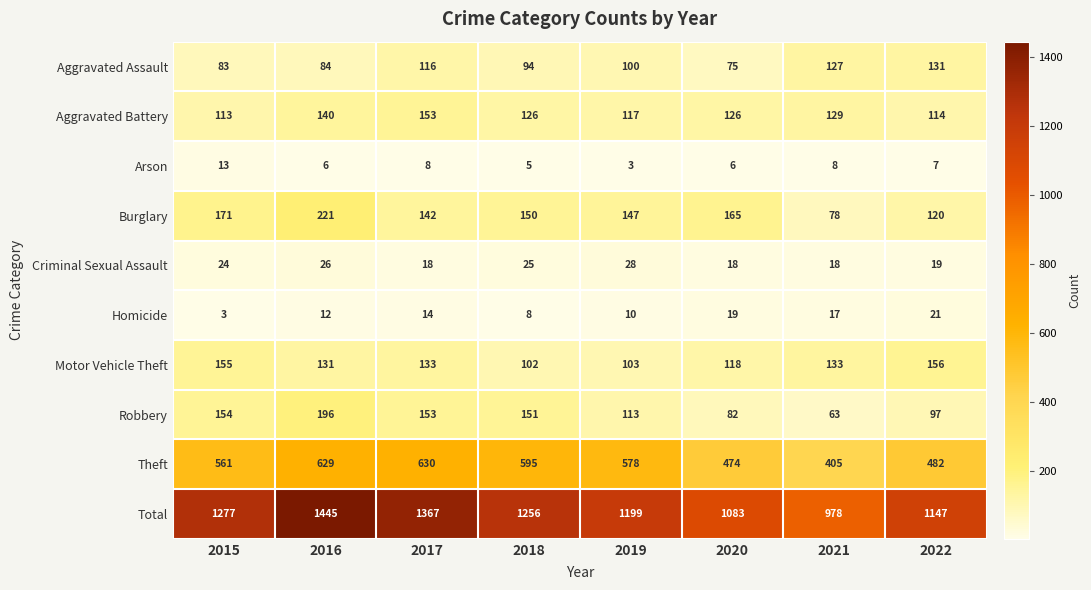

What is the highest value of the Theft series?

630